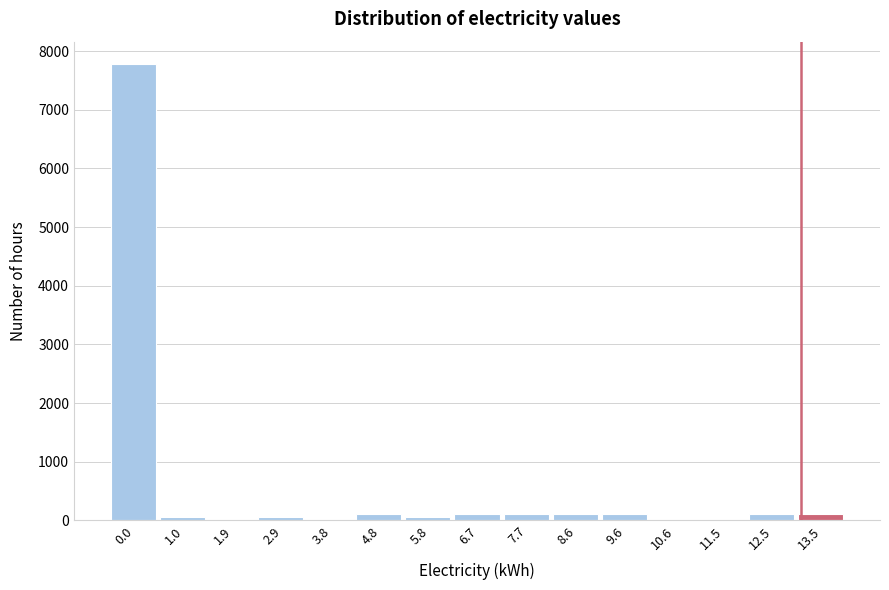

Reading left to right, transcribe all the data shown in this chart.

0.0=7772	1.0=58	1.9=0	2.9=58	3.8=0	4.8=116	5.8=58	6.7=116	7.7=116	8.6=116	9.6=116	10.6=0	11.5=0	12.5=116	13.5=116